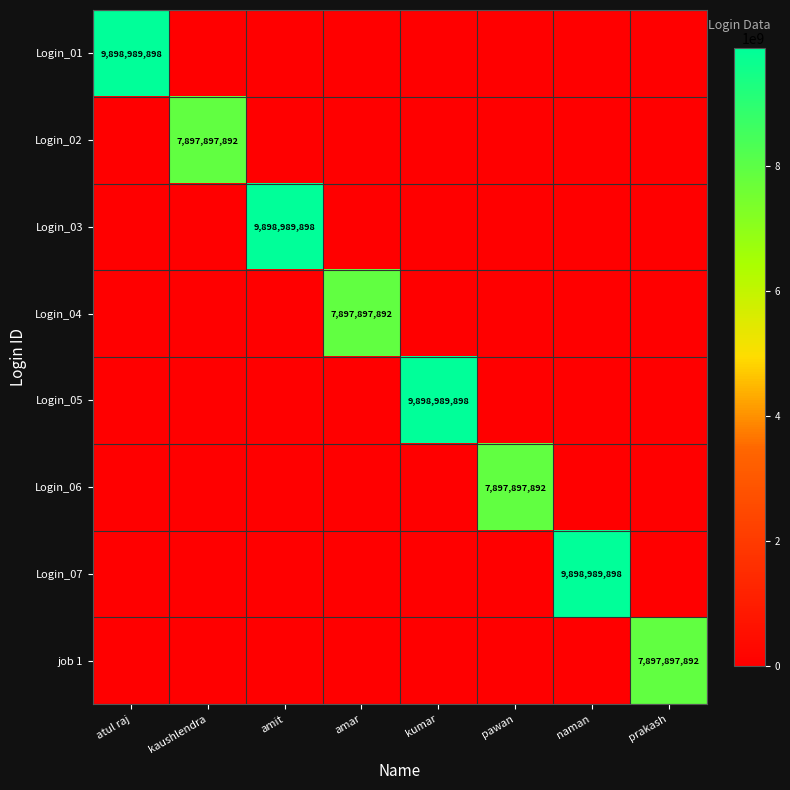

Which has a higher value, pawan or kaushlendra?

pawan